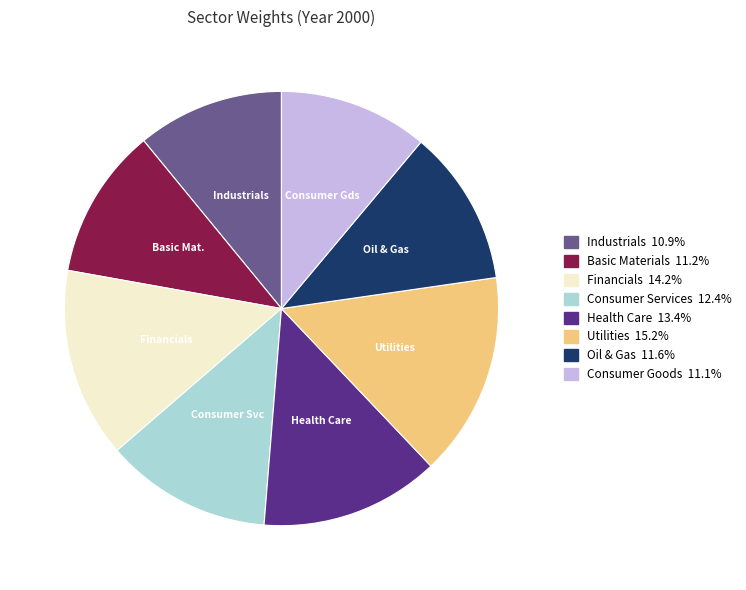

Combined, do Consumer Goods and Industrials account for over 50%?

No